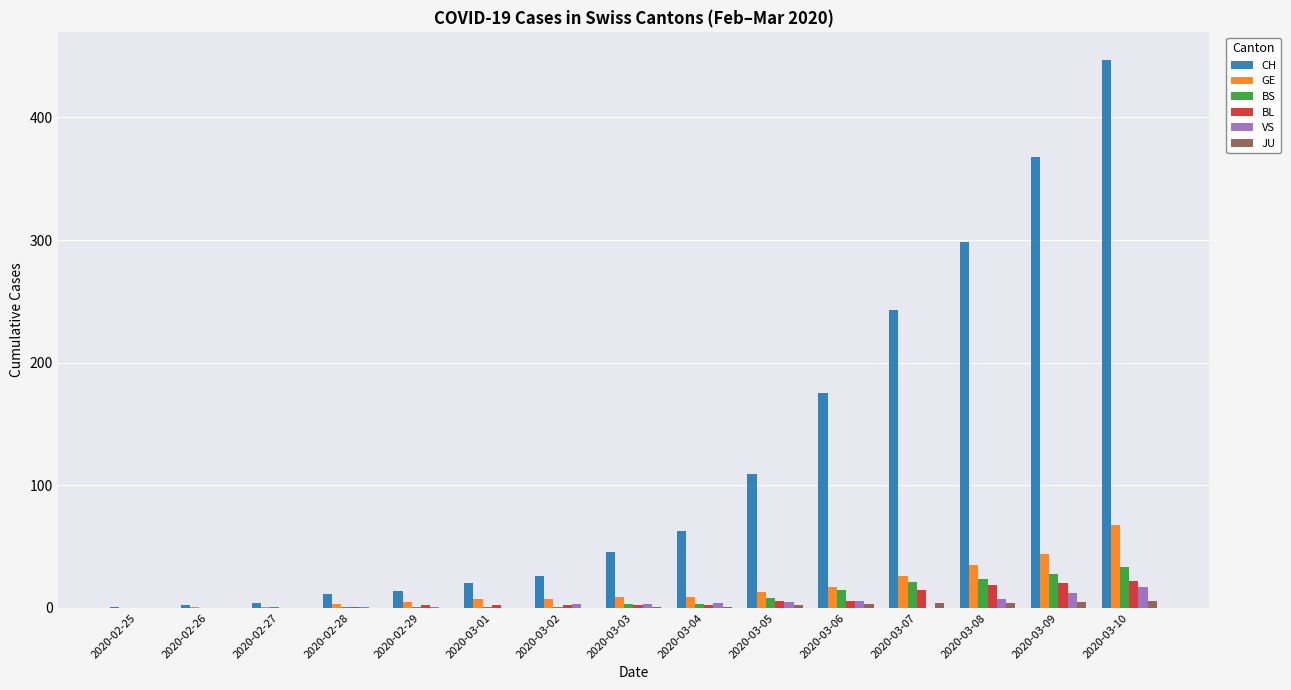

Which series changed the most between 2020-03-06 and 2020-03-10?

CH